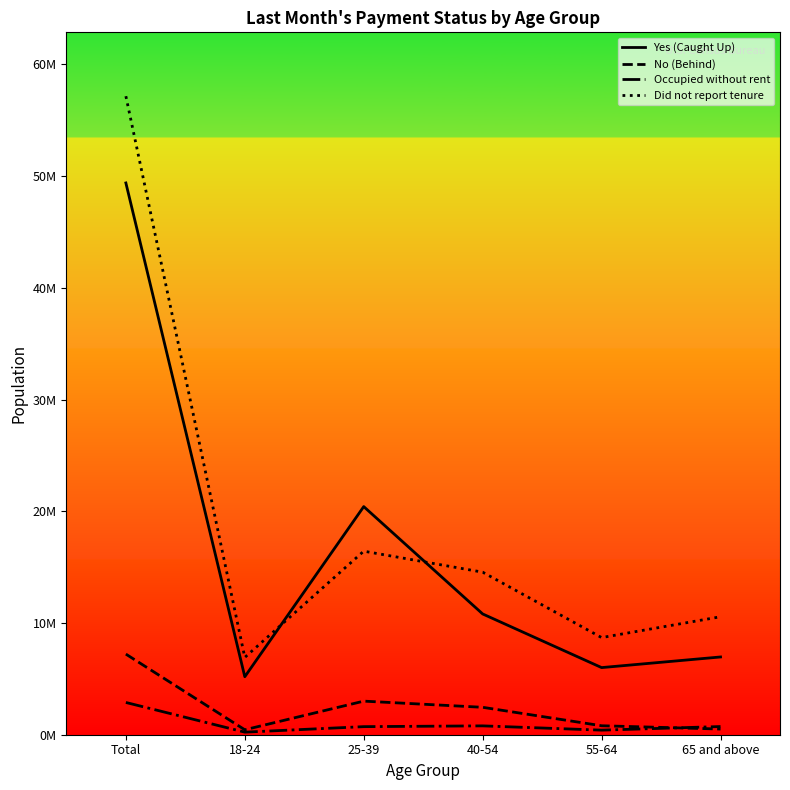

At which category is the sum across all series the highest?

Total